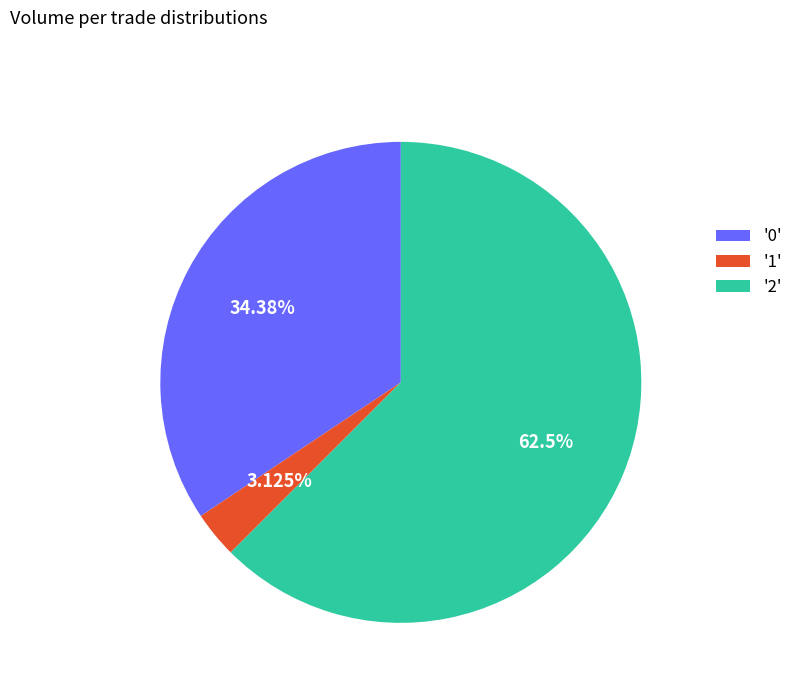

What is the ratio of the value at '0' to the value at '1'?

11.0